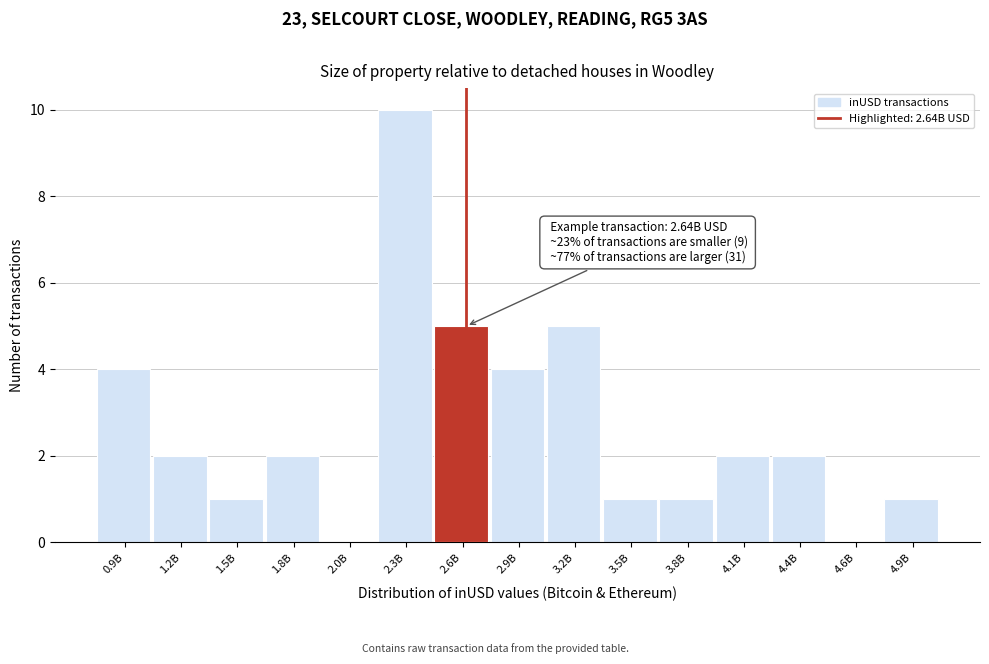

Reading left to right, list all the values displayed in this chart.

0.9B=4	1.2B=2	1.5B=1	1.8B=2	2.0B=0	2.3B=10	2.6B=5	2.9B=4	3.2B=5	3.5B=1	3.8B=1	4.1B=2	4.4B=2	4.6B=0	4.9B=1